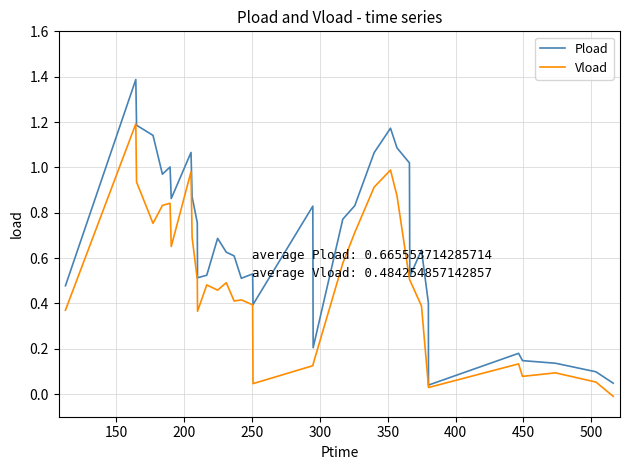

What is the maximum value shown in the chart?

1.4